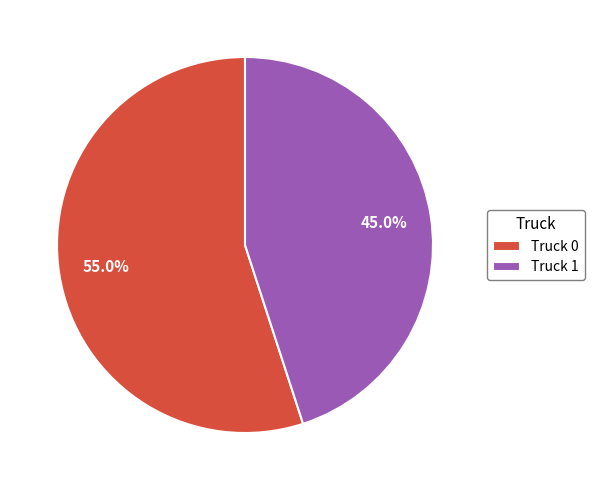

Approximately how many times larger is the value at Truck 0 compared to Truck 1?

1.2